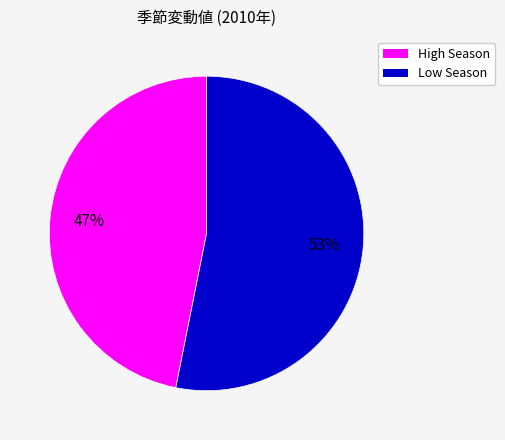

Is there any slice that represents more than half of the pie?

Yes